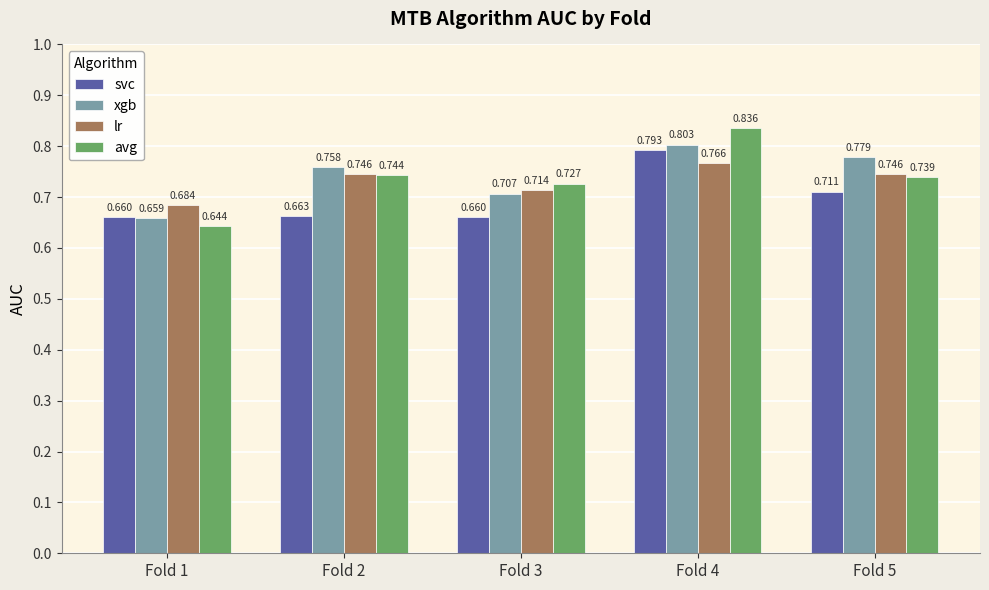

Does the chart contain stacked bars?

No